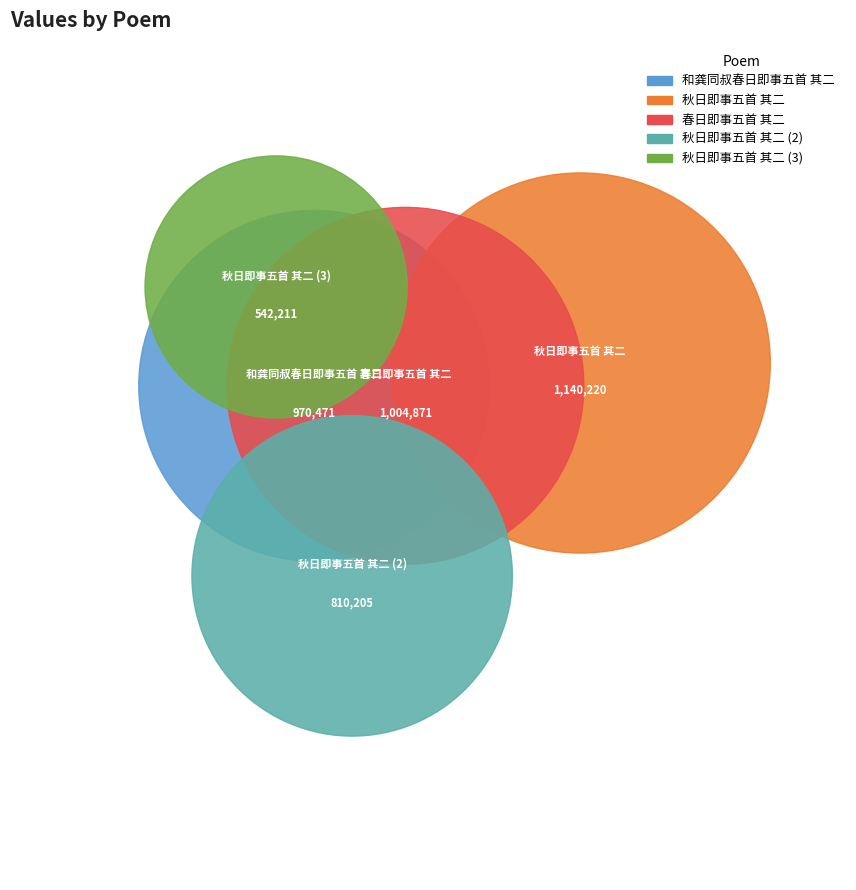

What percentage is the 春日即事五首 其二 slice, to the nearest percent?

22%